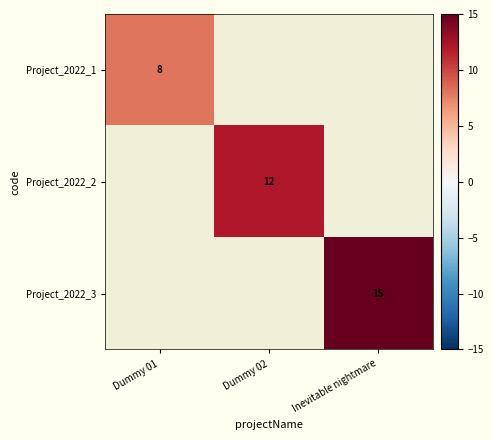

Count the number of data series in this chart.

3